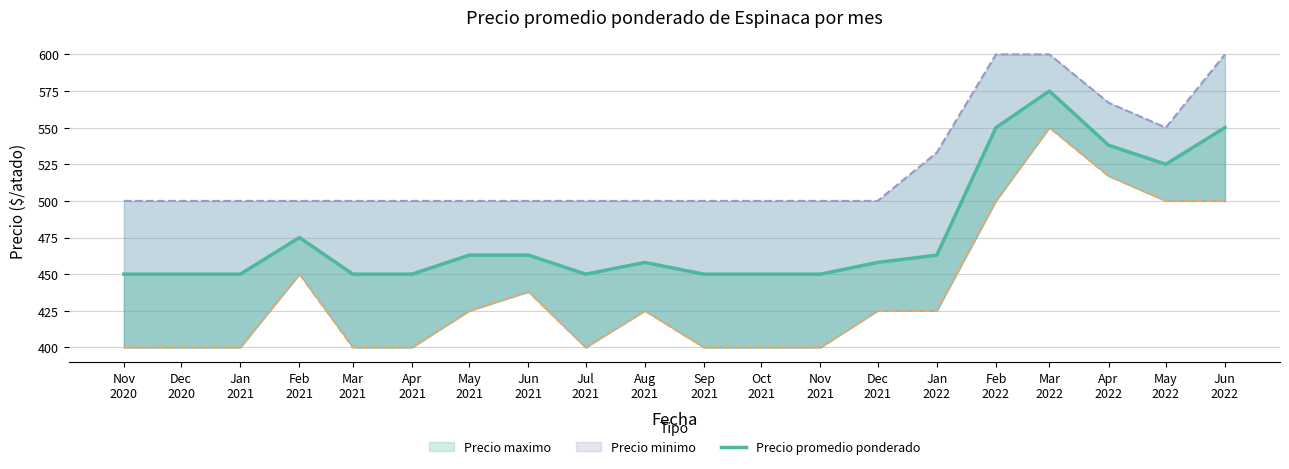

Which series has the largest range (max minus min)?

Precio minimo